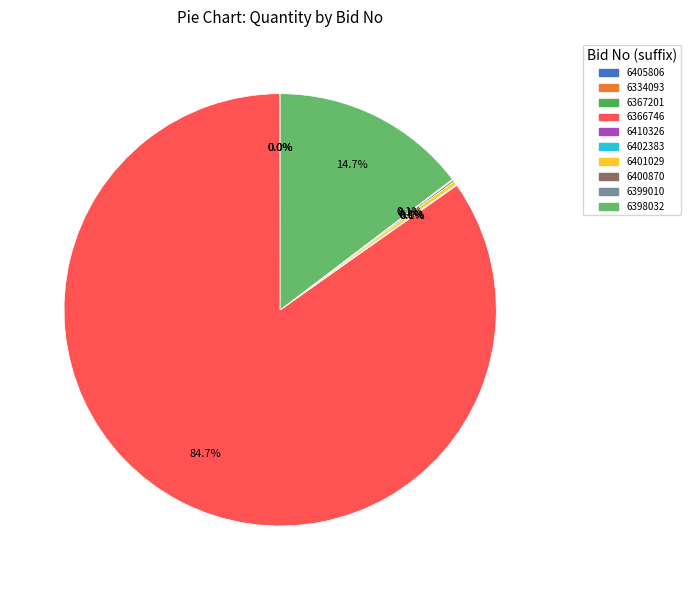

Which slice represents more than half of the pie?

GEM/2025/B/6366746